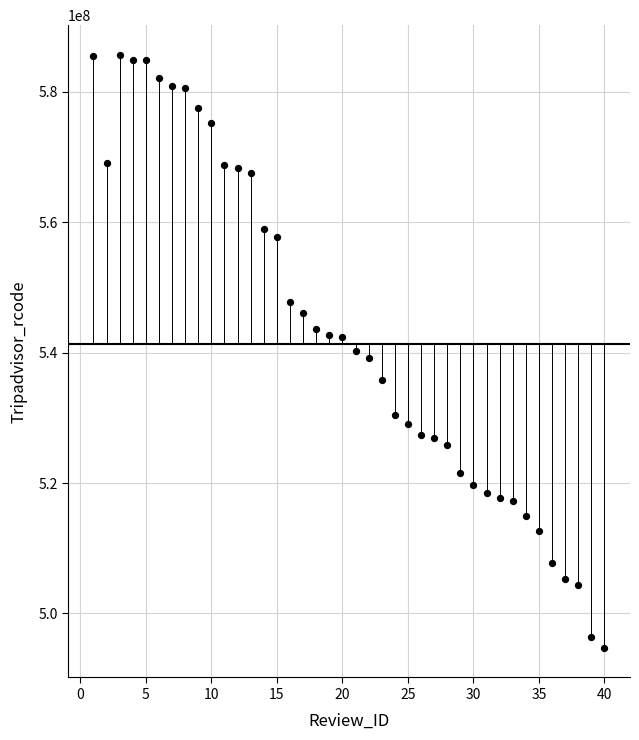

What is the range of X values (max minus min)?

39